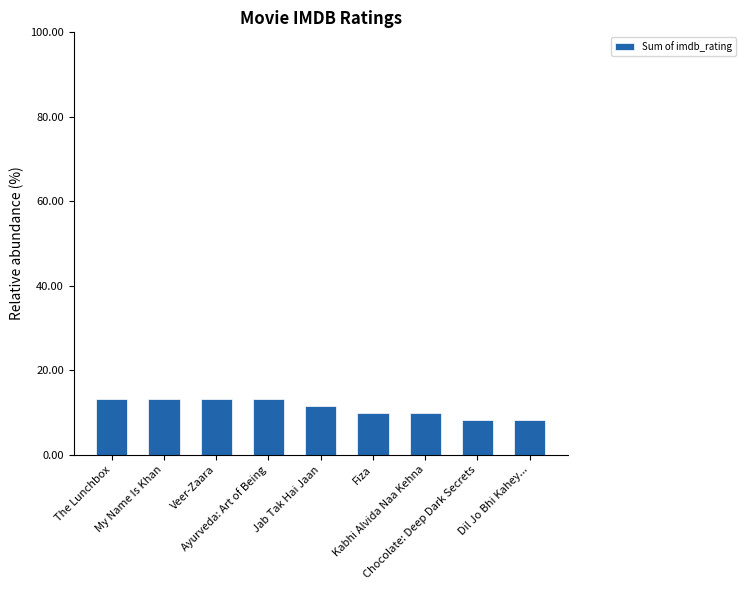

Are the bars horizontal?

No